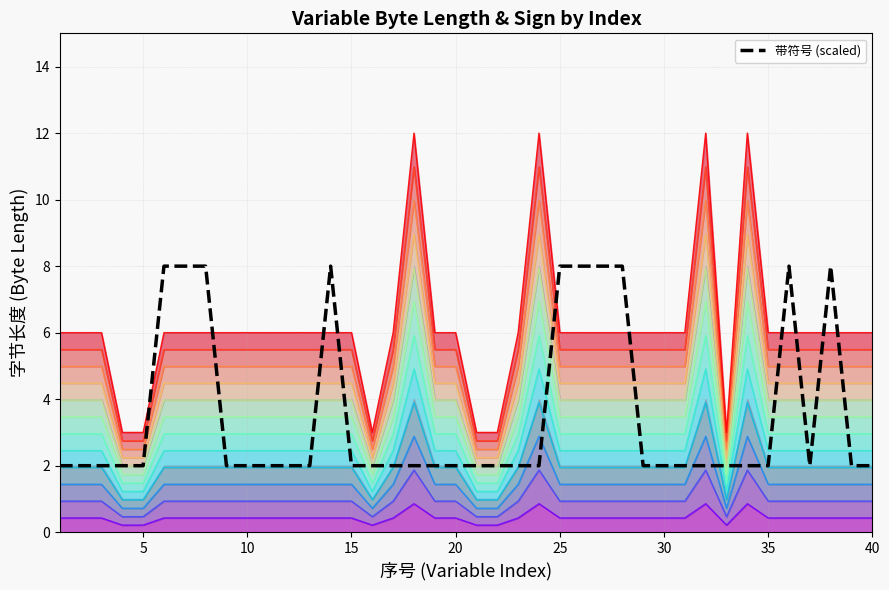

At which label is 字节长度_s2 closest to 0?

4